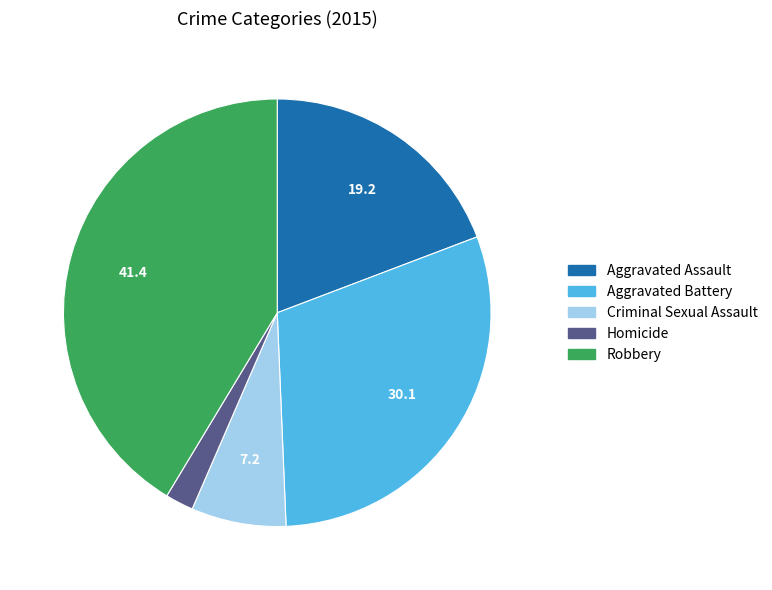

Is the sum of Robbery and Criminal Sexual Assault greater than half?

No